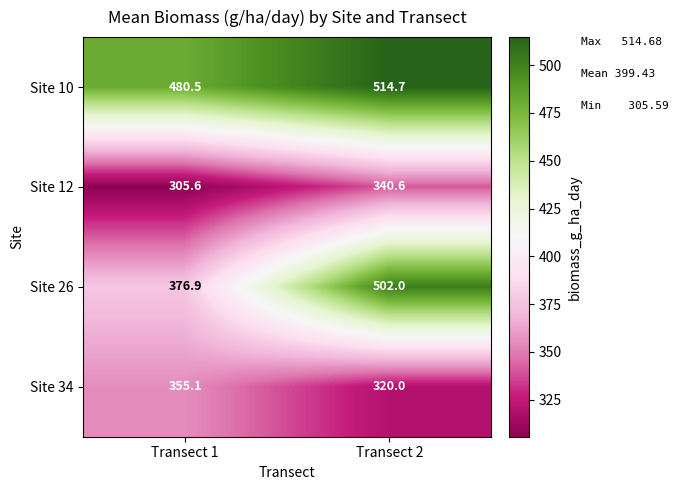

True or false: Site 26 has a value of 376.9 at Transect 1.

True